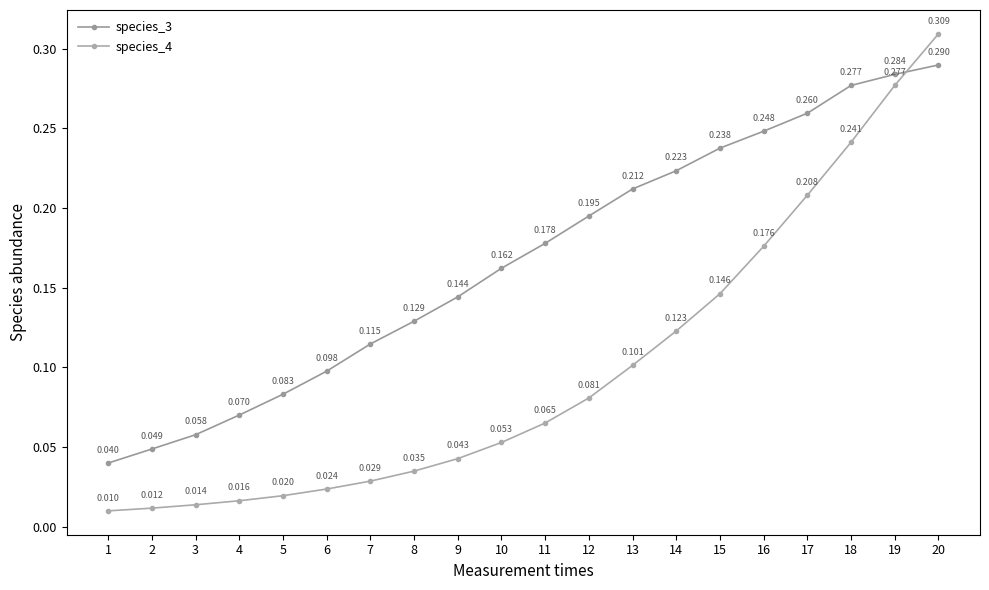

How many lines are shown in the chart?

2